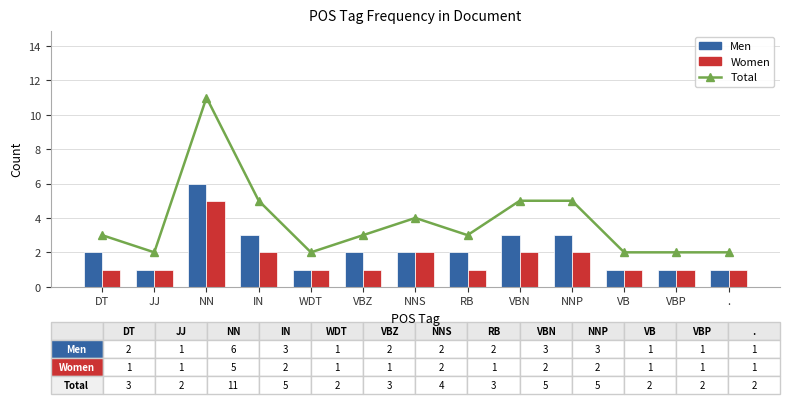

What is the label of the 3rd bar from the left?

NN